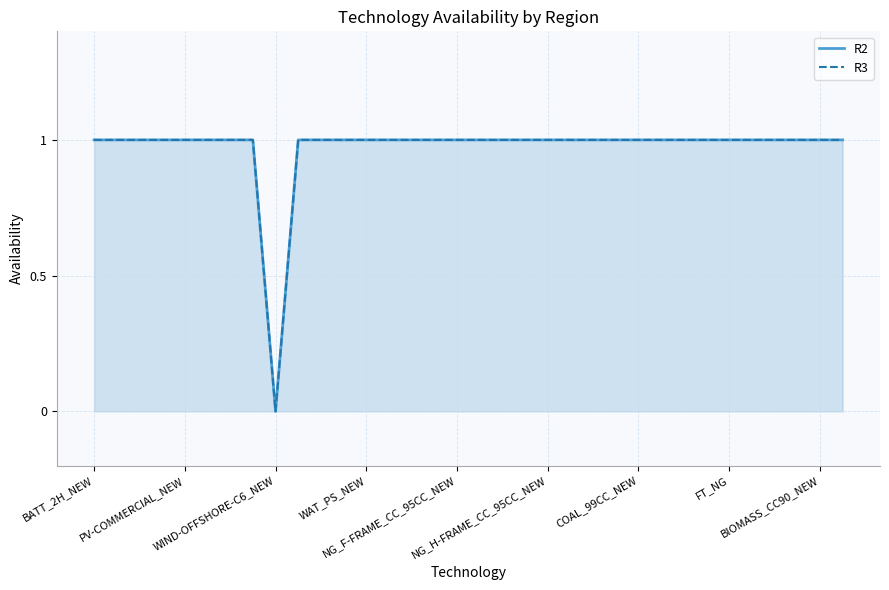

Reading left to right, transcribe all the data shown in this chart.

R2: 1	1	1	1	1	1	1	1	0	1	1	1	1	1	1	1	1	1	1	1	1	1	1	1	1	1	1	1	1	1	1	1	1	1
R3: 1	1	1	1	1	1	1	1	0	1	1	1	1	1	1	1	1	1	1	1	1	1	1	1	1	1	1	1	1	1	1	1	1	1